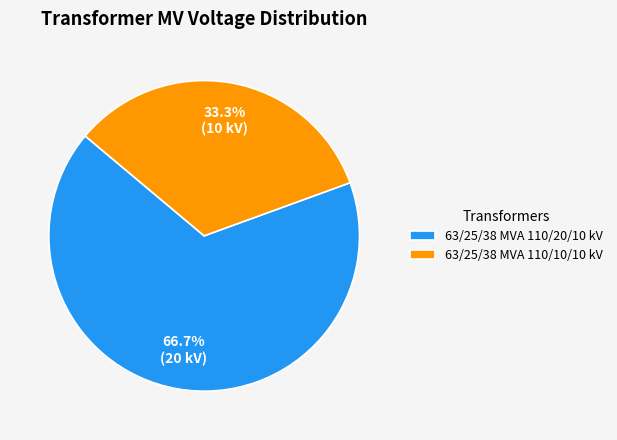

To the nearest percent, what percentage of the pie is 63/25/38 MVA 110/10/10 kV?

33%